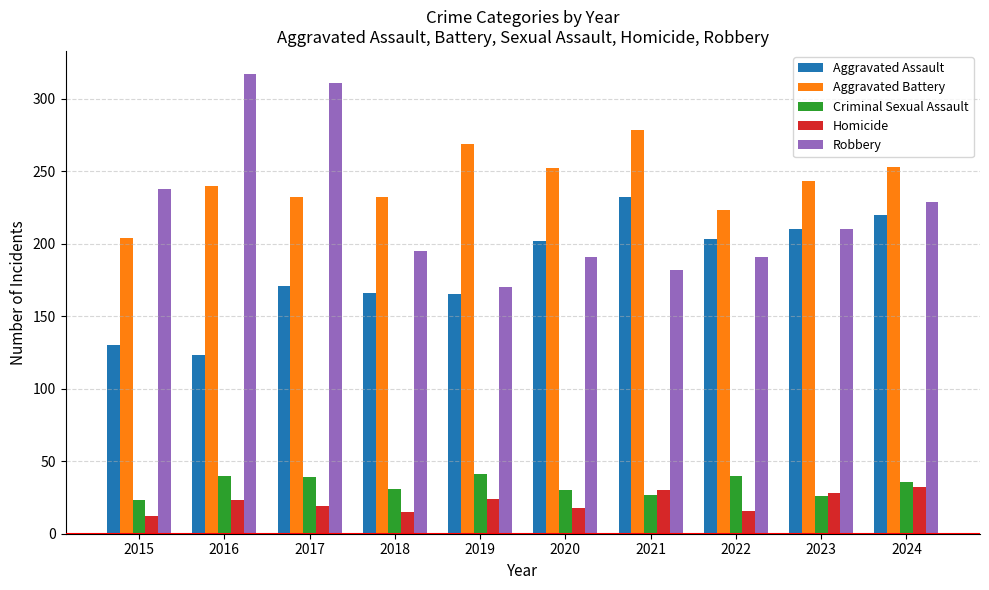

What is the approximate value of Homicide at 2017?

19